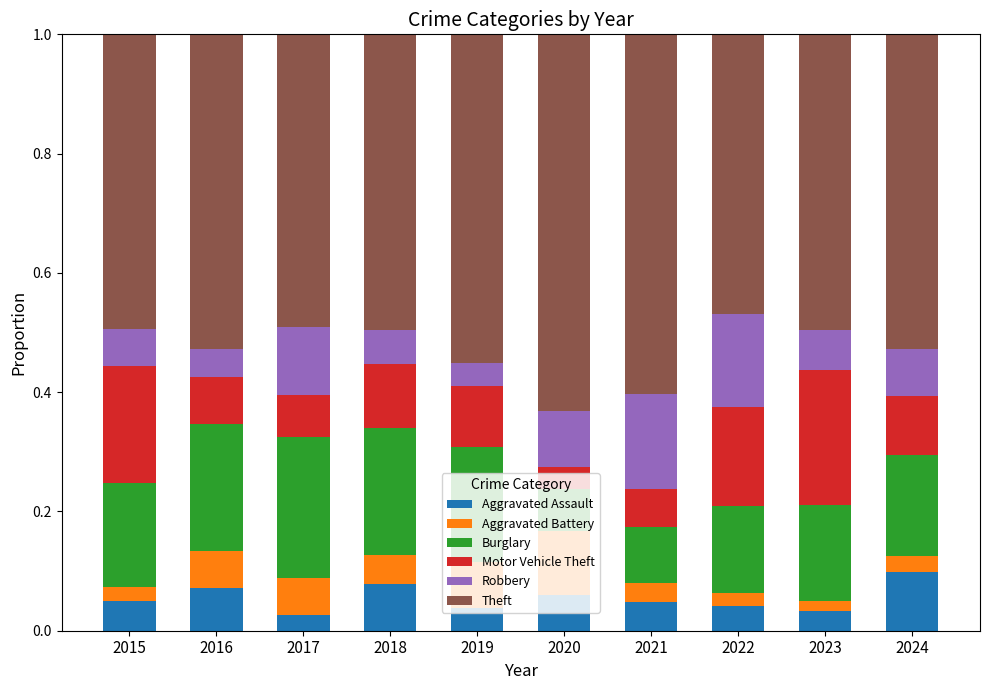

Which category has the highest value in the Aggravated Assault series?

2024